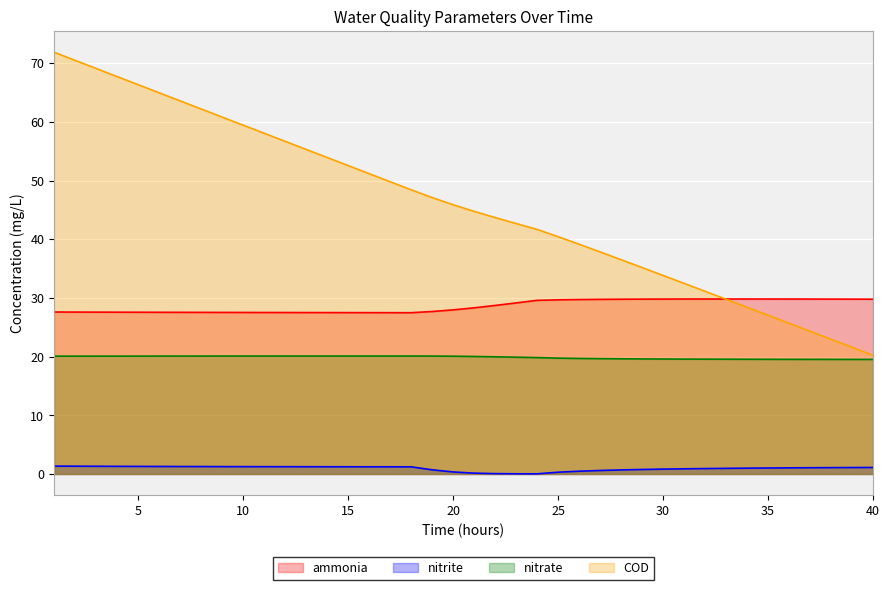

How many values in the nitrite series are below 1?

16